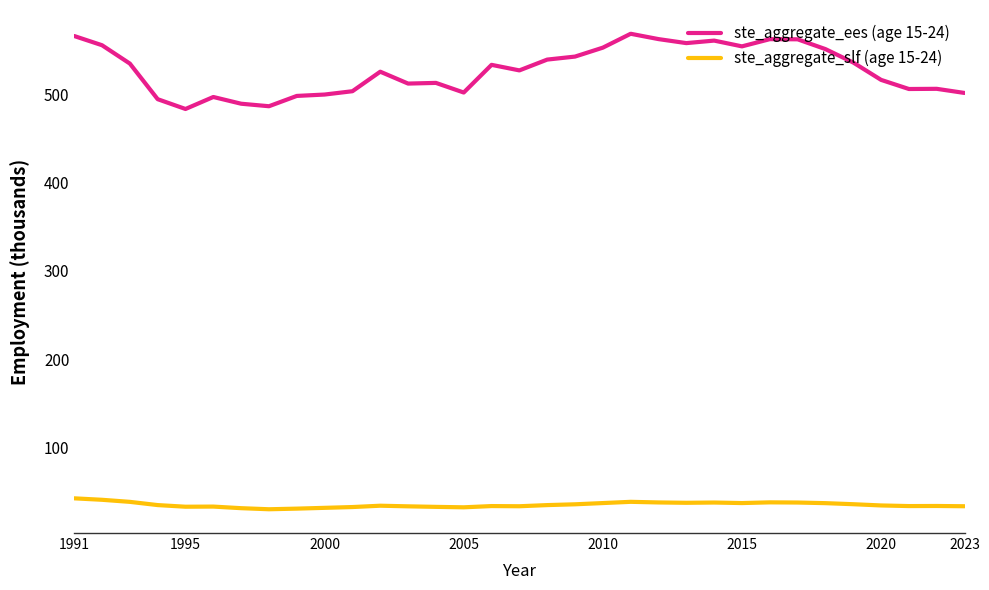

What is the minimum value shown in the chart?

30.5